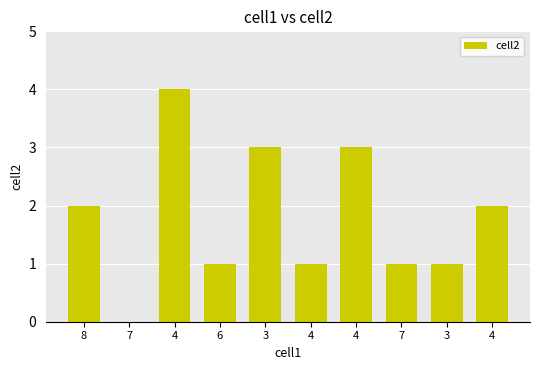

Are the bars horizontal?

No